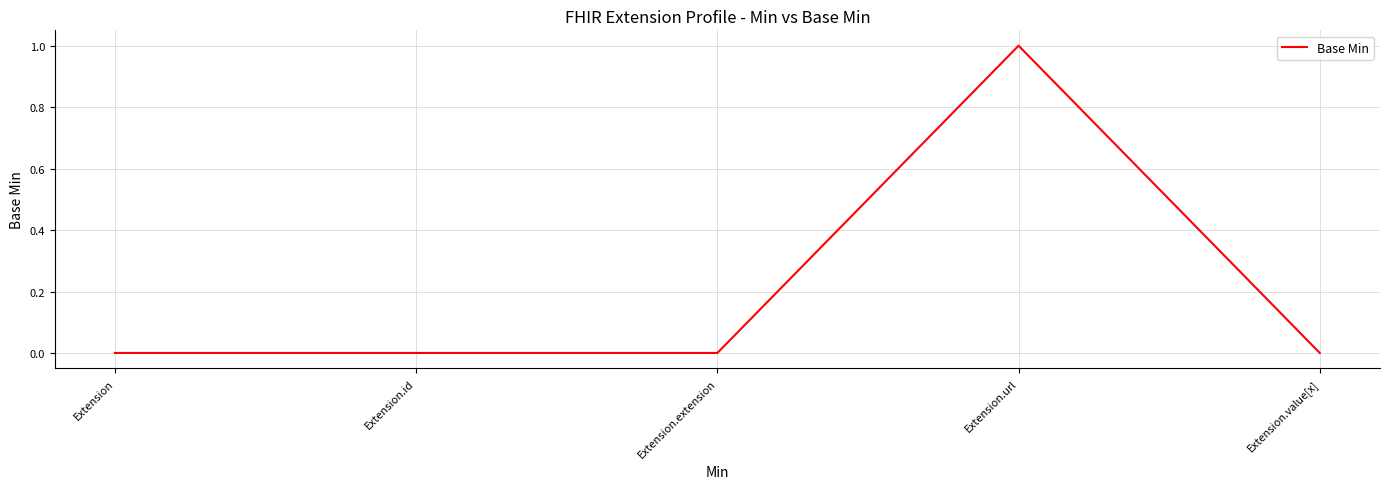

What is the difference between the maximum and minimum values?

1